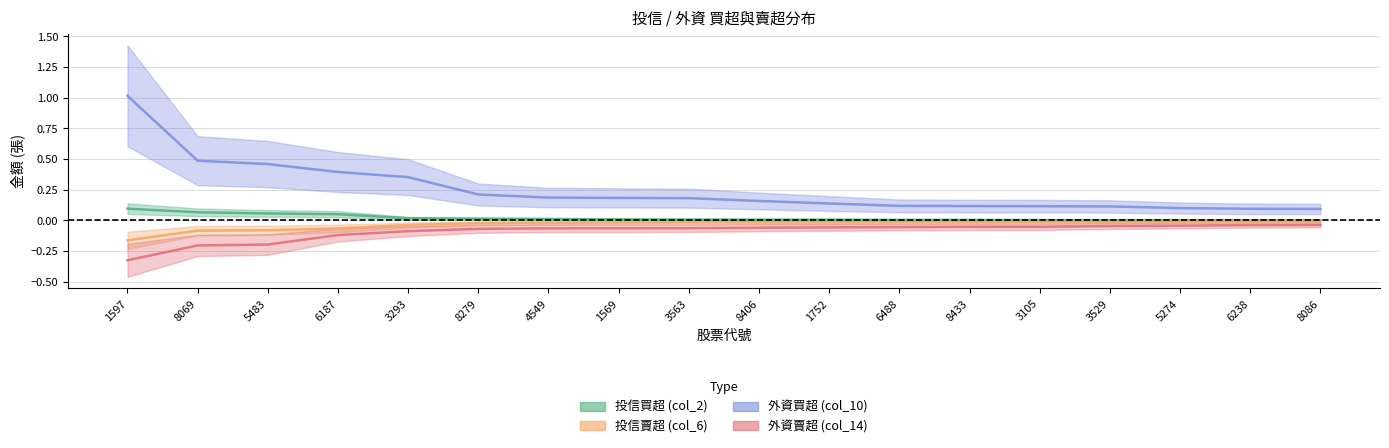

What is the sum of all 外資賣超 (col_14) values?

-1.6